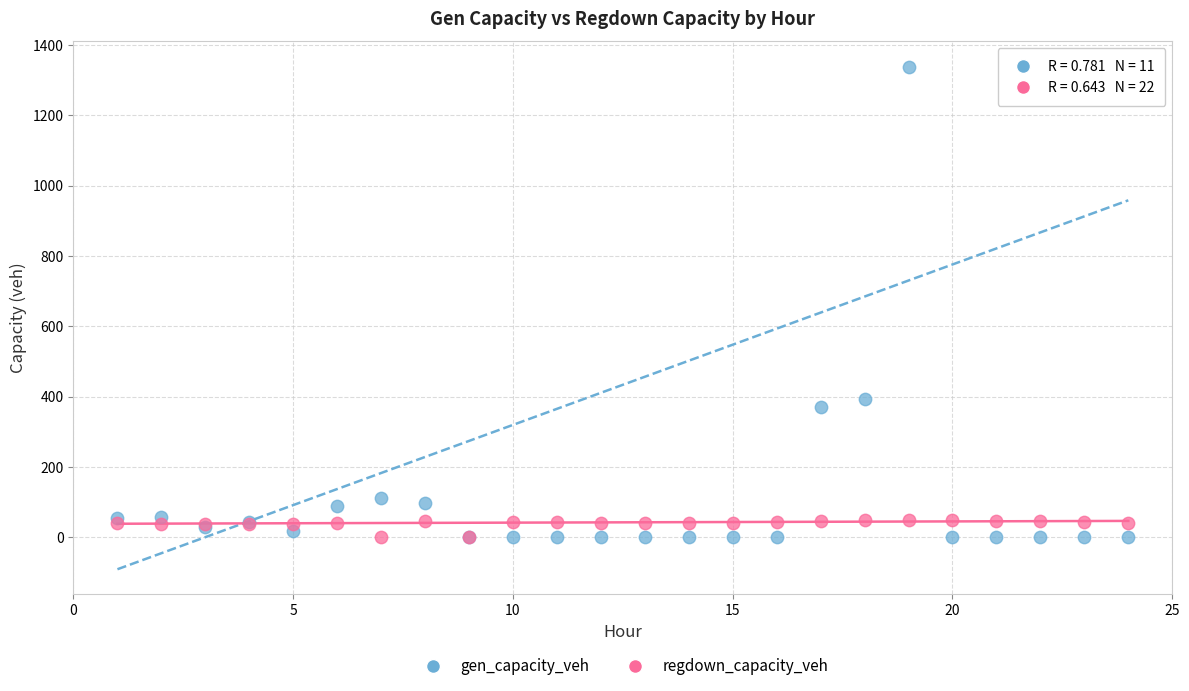

In the gen_capacity_veh series, what Y value is closest to 669?

394.7